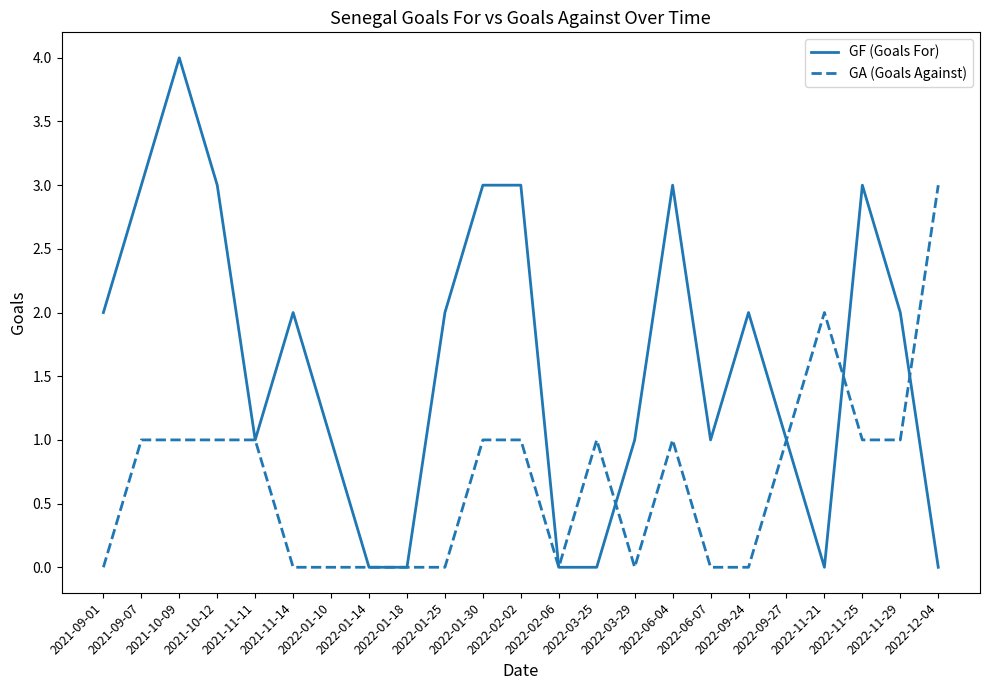

What is the difference between the highest and lowest values at 2022-09-24?

2